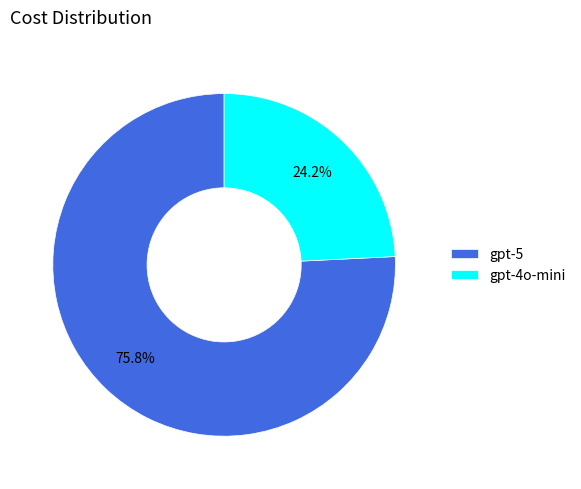

Combined, do gpt-5 and gpt-4o-mini account for over 50%?

Yes